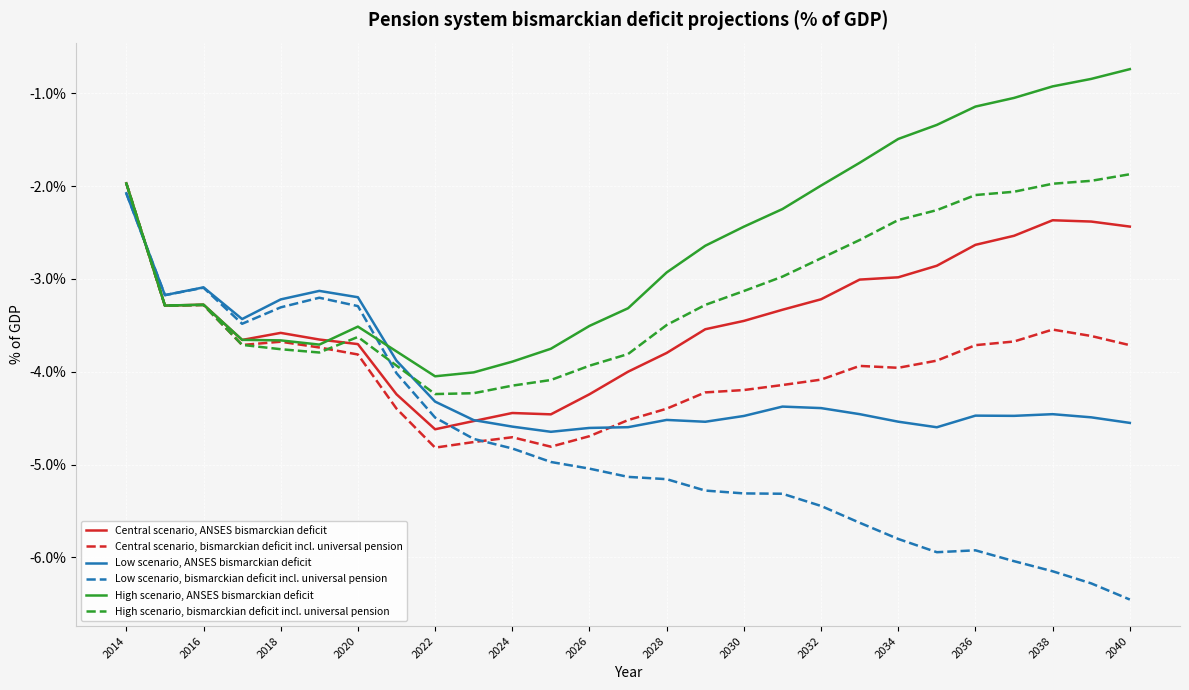

Does the chart have visible grid lines?

Yes